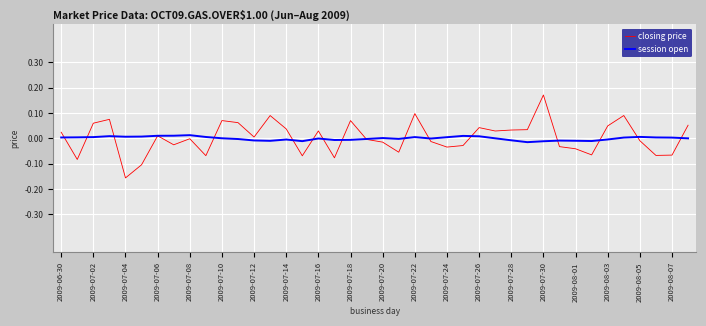

Count the number of data series in this chart.

2